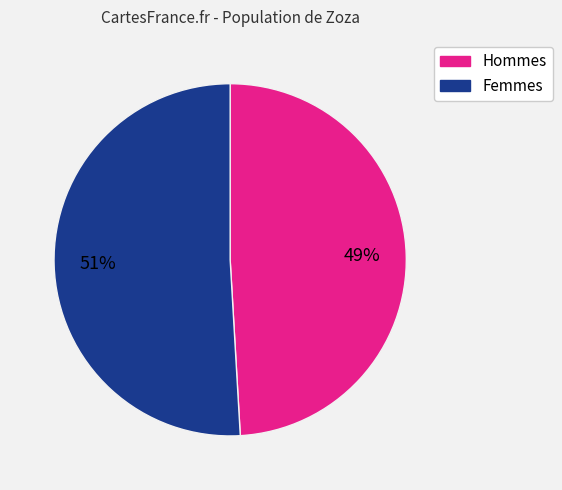

To the nearest percent, what is the average slice percentage?

50%